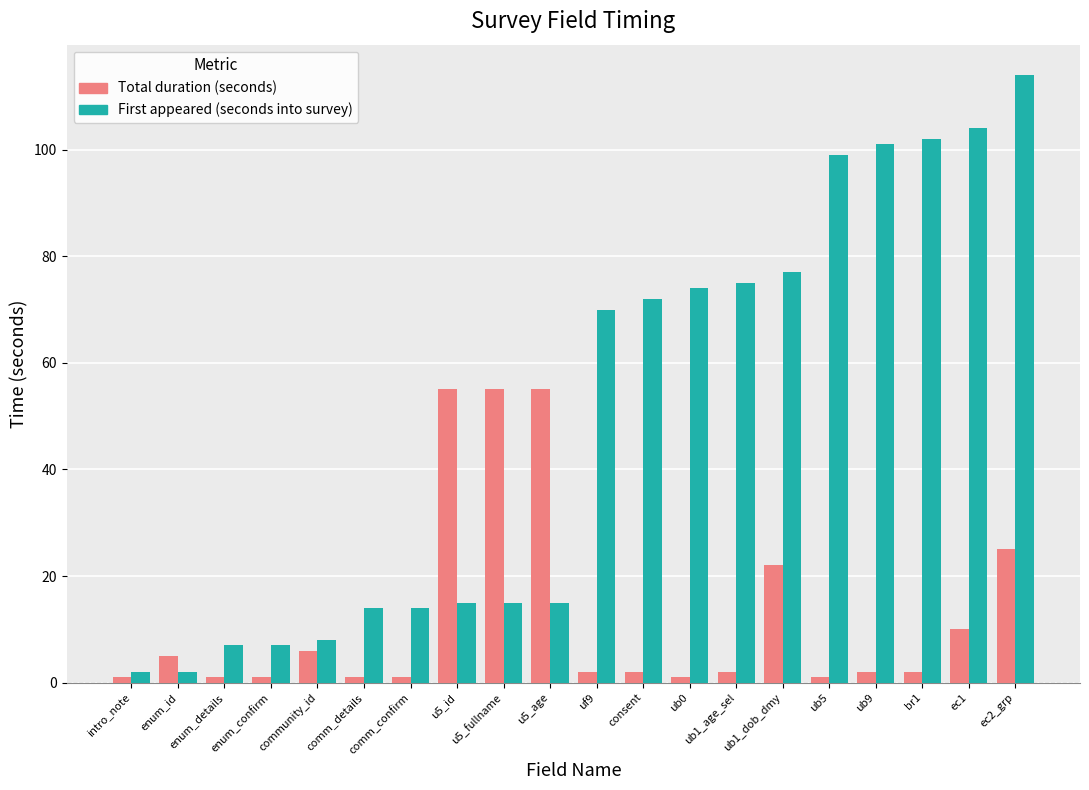

How many groups of bars are there?

20